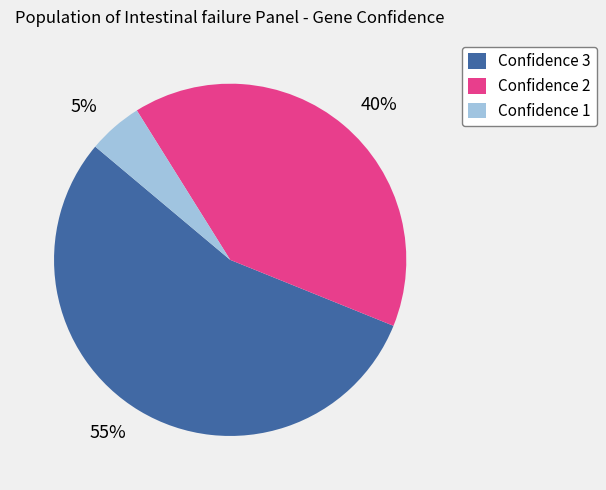

How many segments does this pie chart have?

3